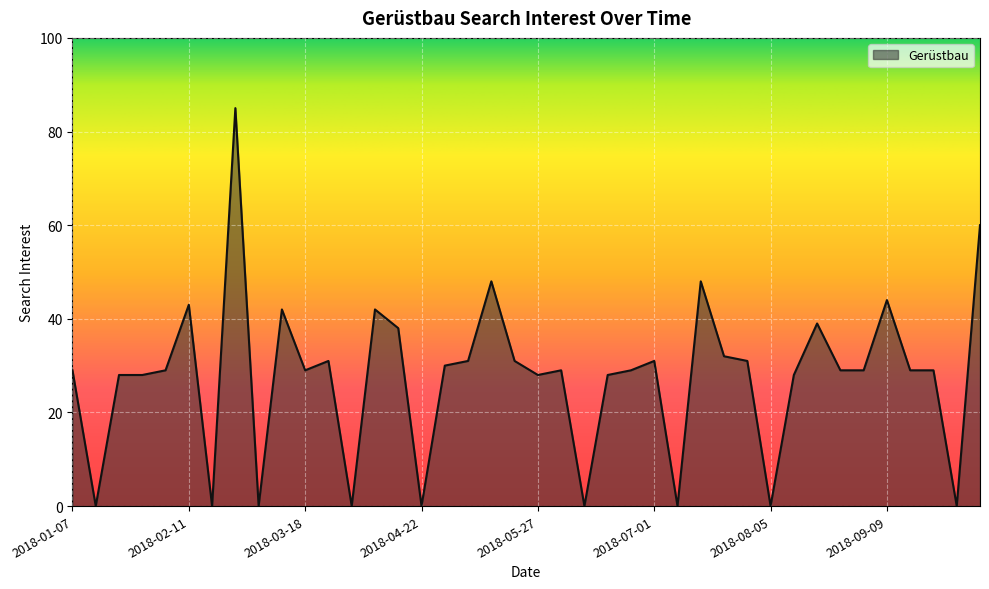

What is the difference between the maximum and minimum values?

85